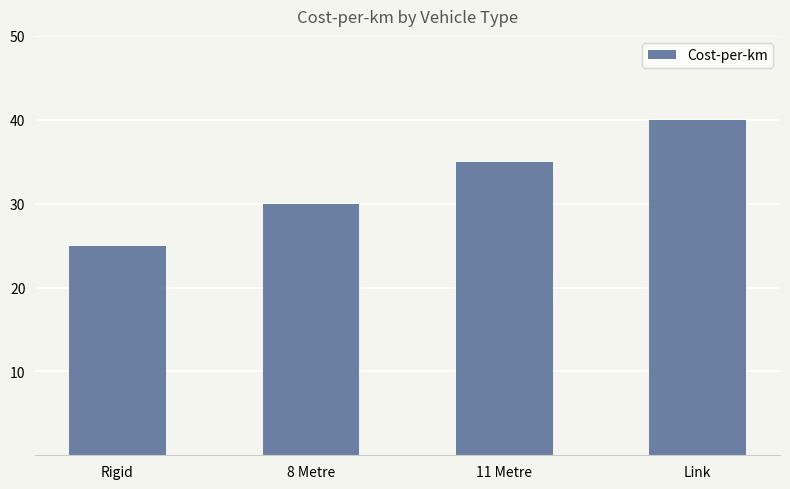

How many bars are there in total?

4